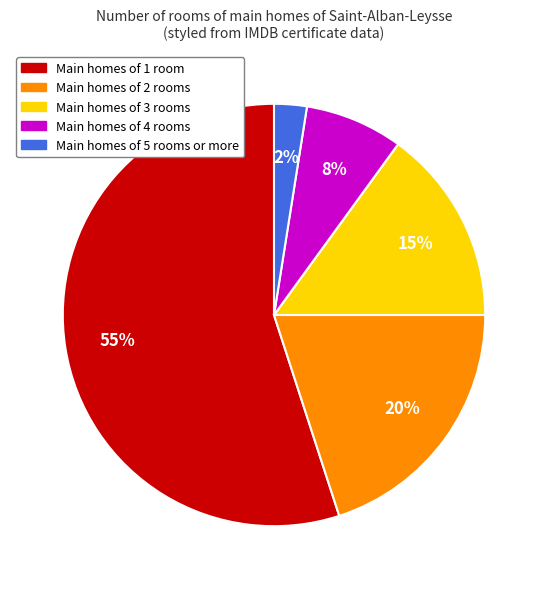

Is there any slice that represents more than half of the pie?

Yes